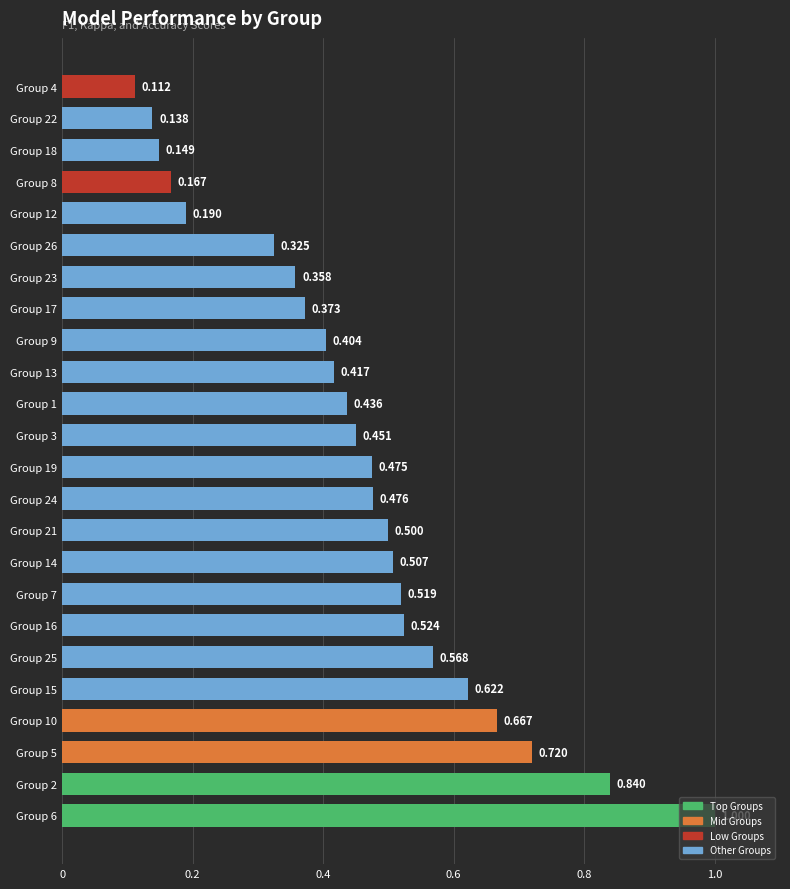

Are the bars horizontal?

Yes